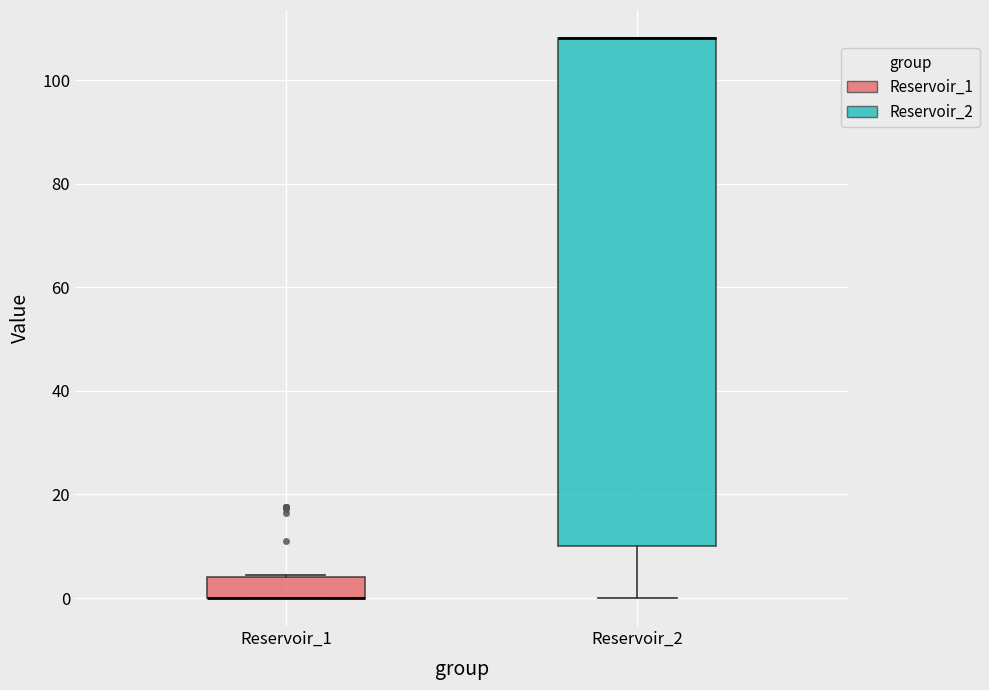

Where is the lower edge of the box for Reservoir_1 on the y-axis? The values are not printed on the chart, so give them approximately, as read against the axis.

0